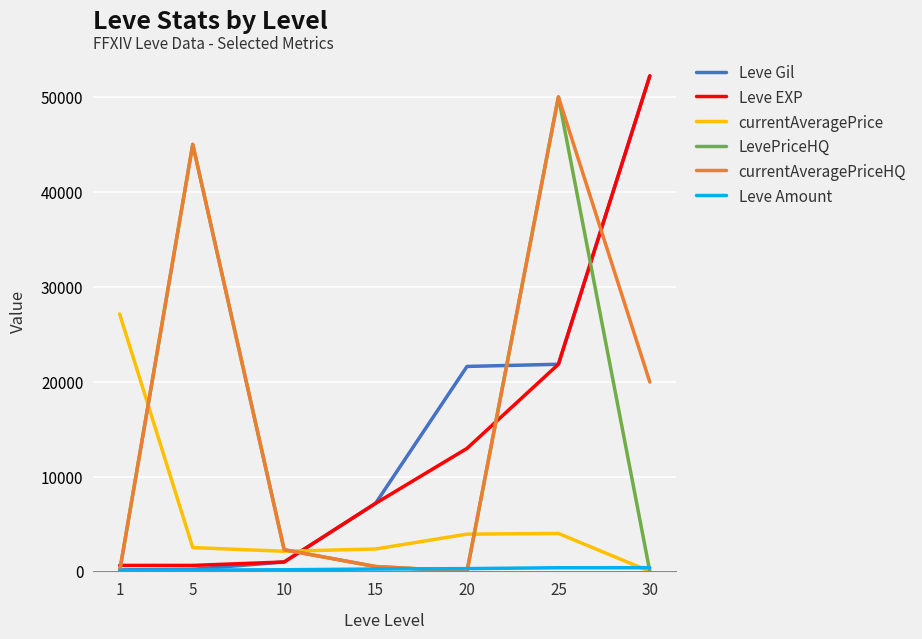

What is the total value across all series at 5?

93497